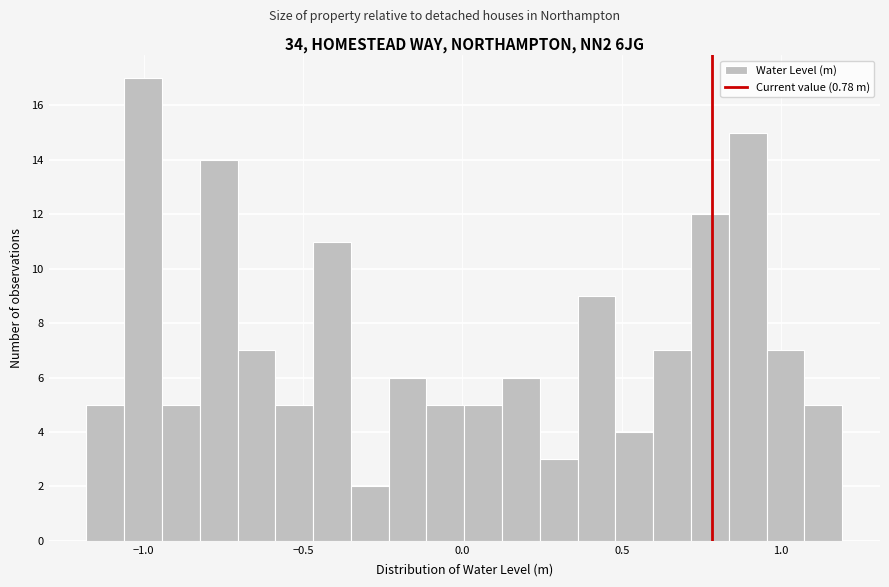

Read against the x-axis, roughly where is the centre of the tallest bar?

-1.00